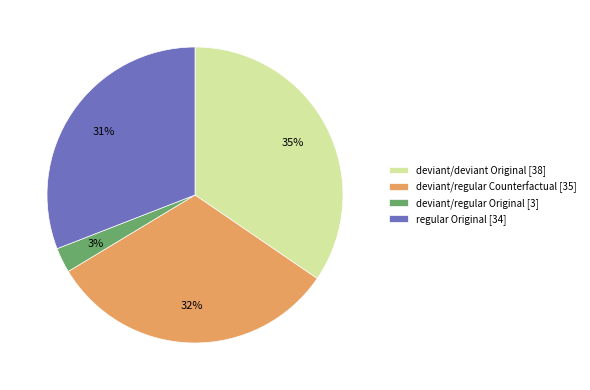

Which has a higher value, regular Original [34] or deviant/regular Original [3]?

regular Original [34]